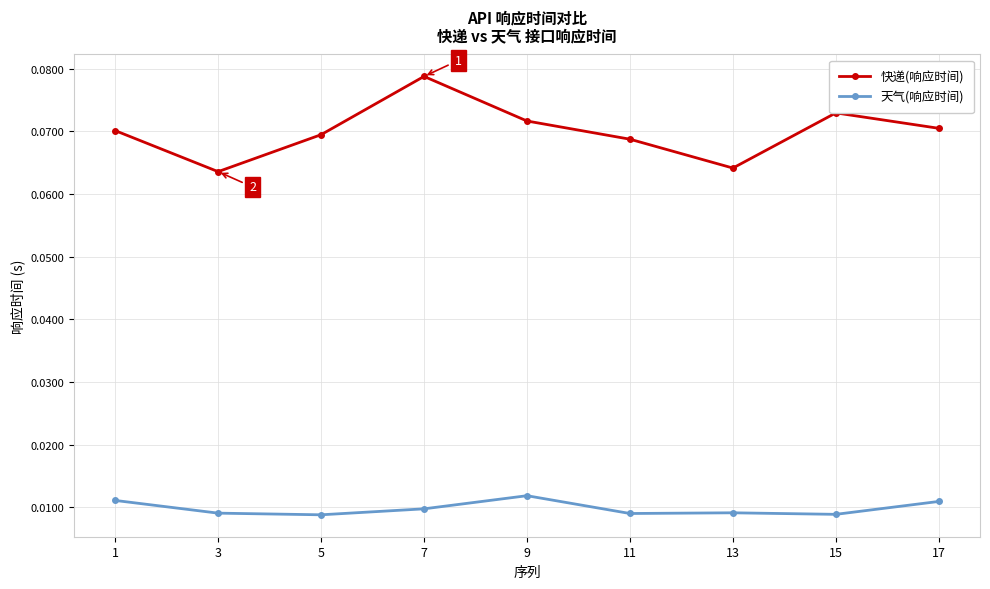

Which category has the highest value in the 快递(响应时间) series?

7